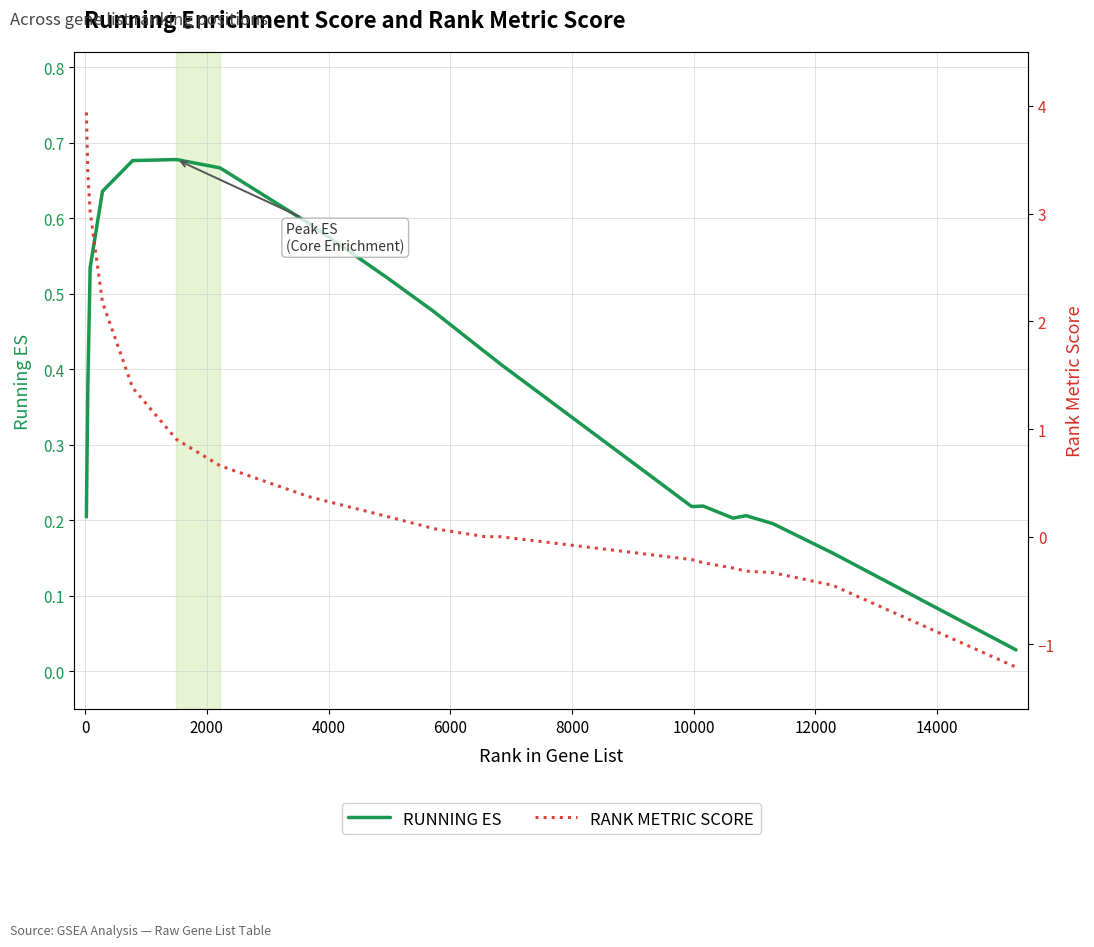

How many interior local peaks does the RUNNING ES series have?

3